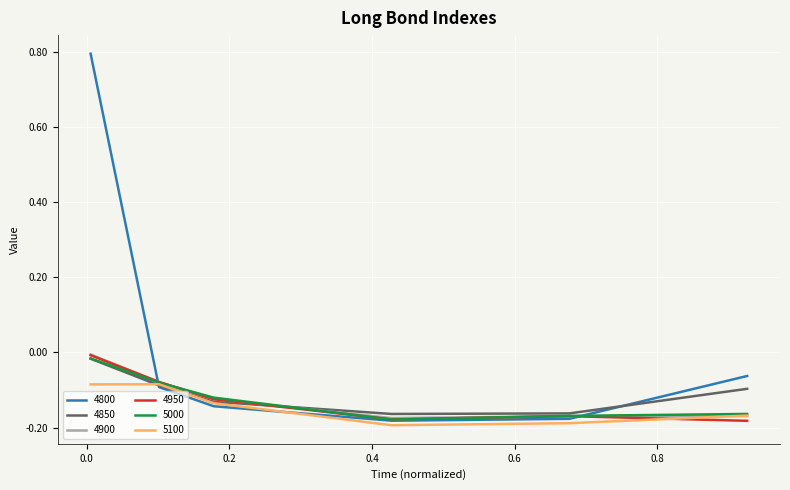

Which series has the largest range (max minus min)?

4800